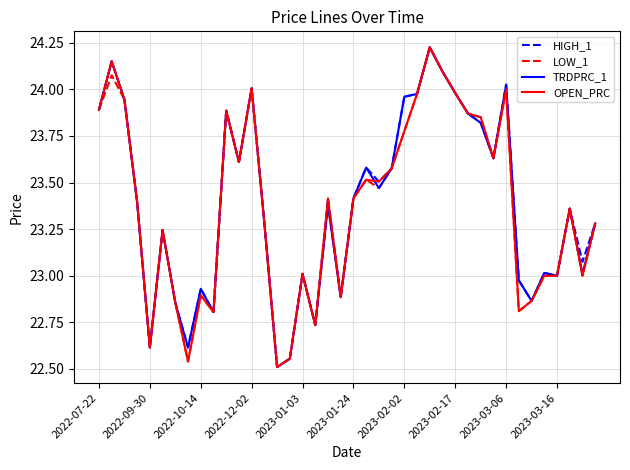

Is it true that HIGH_1 equals 22.6 at 2022-09-30?

True